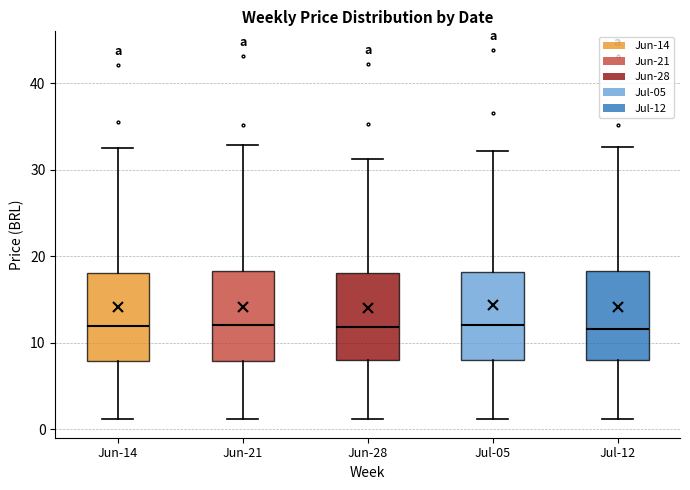

Reading left to right, transcribe this box plot: for each box, give where its median line is, the range the box spans, and where its two whiskers end, as read against the y-axis. The values are not printed on the chart, so give them approximately, as read against the axis.

Jun-14: median 12, box 8 to 18, whiskers 1 to 33
Jun-21: median 12, box 8 to 18, whiskers 1 to 33
Jun-28: median 12, box 8 to 18, whiskers 1 to 31
Jul-05: median 12, box 8 to 18, whiskers 1 to 32
Jul-12: median 12, box 8 to 18, whiskers 1 to 33